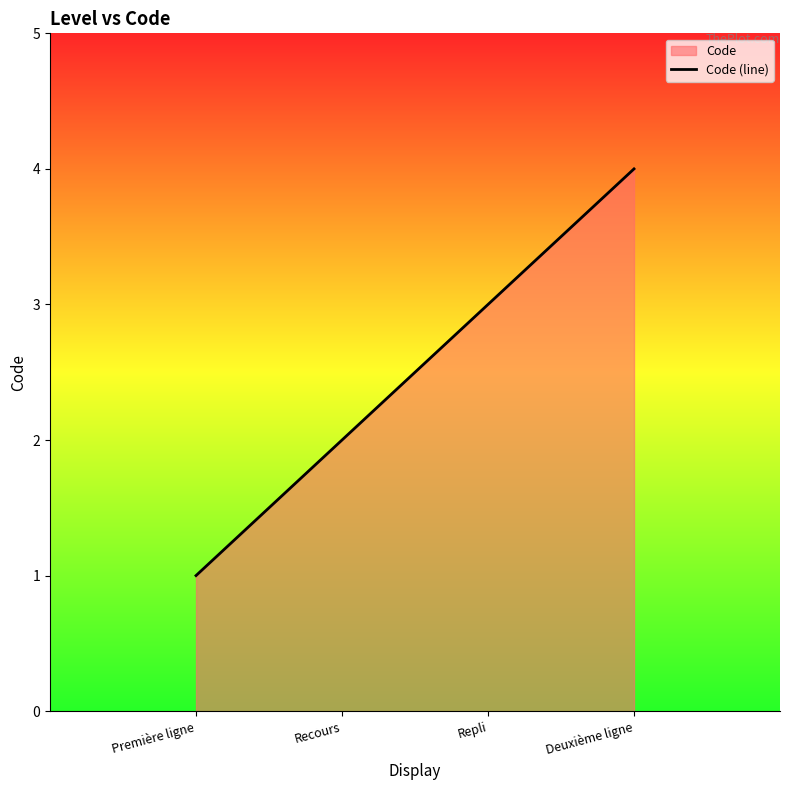

Reading left to right, extract all data points from this chart.

1	2	3	4